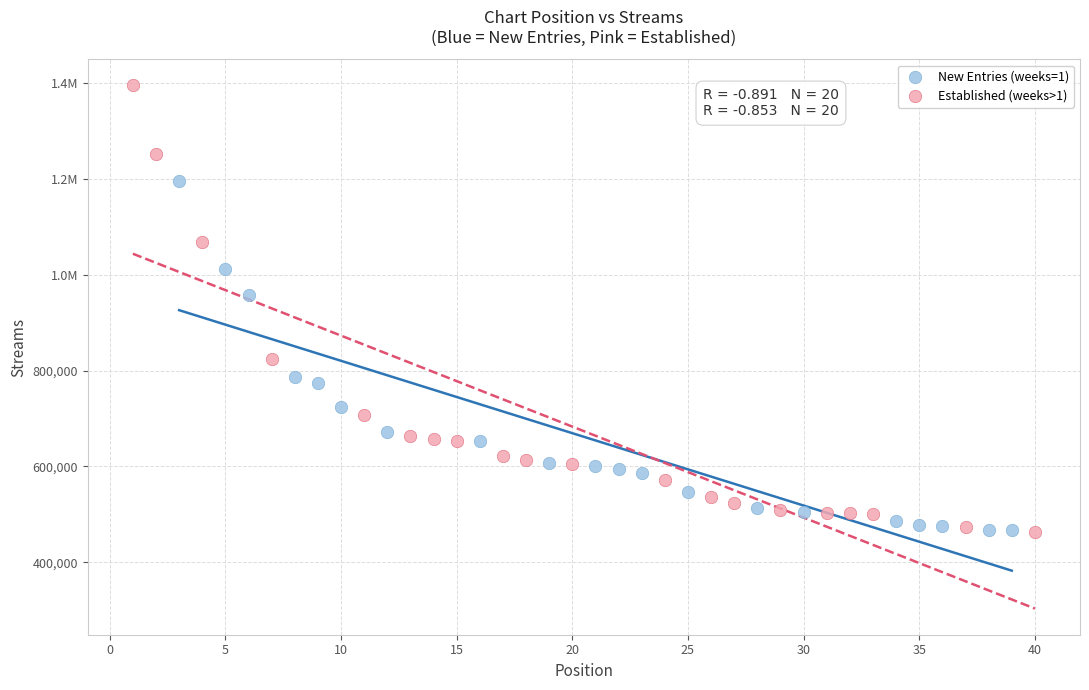

What are all the series names shown in the legend?

New Entries (weeks=1), Established (weeks>1)